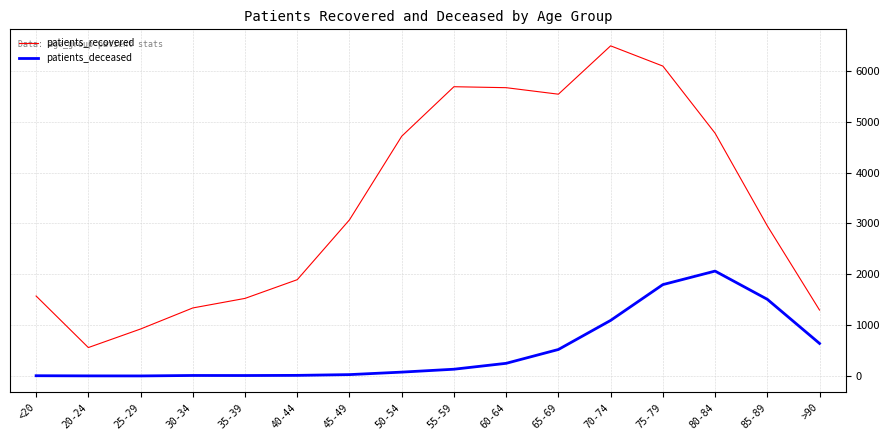

Which series has the largest total across all categories?

patients_recovered